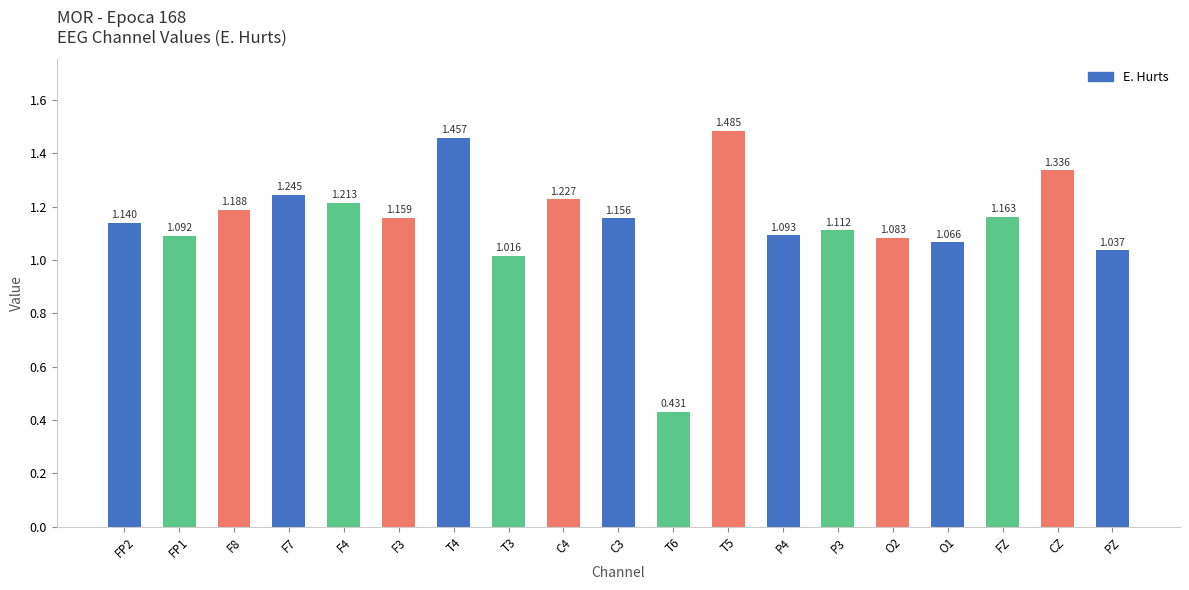

What is the label of the 18th bar from the left?

CZ